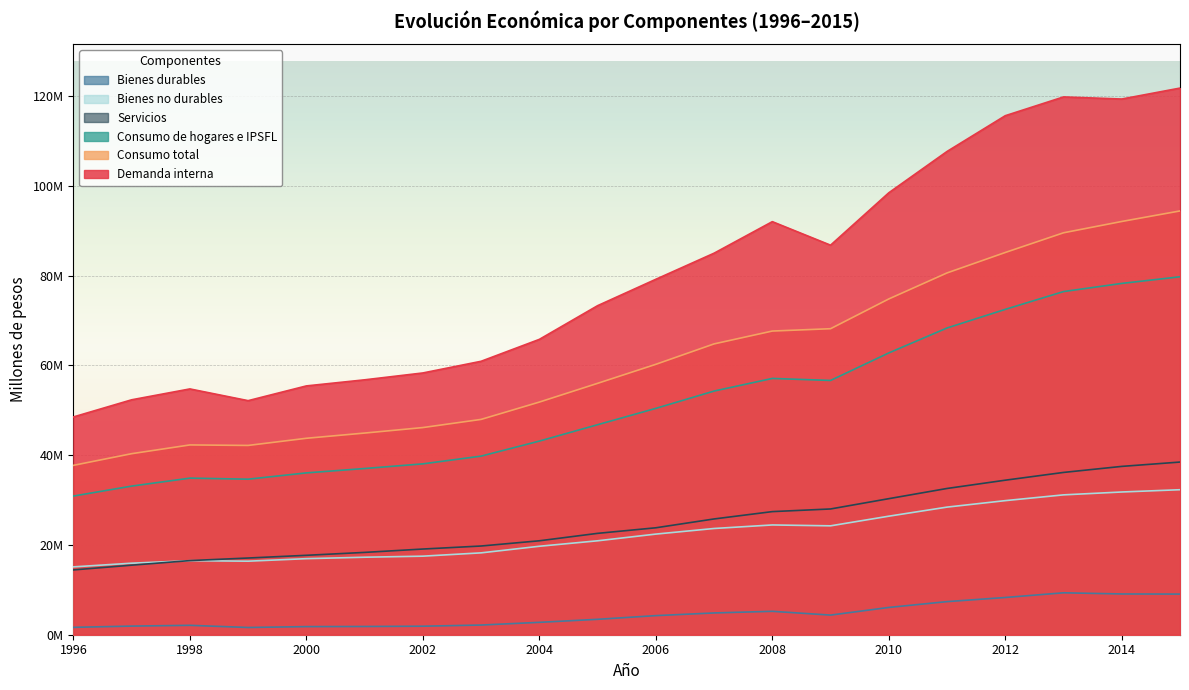

At which category does Demanda interna reach its first local valley?

1999